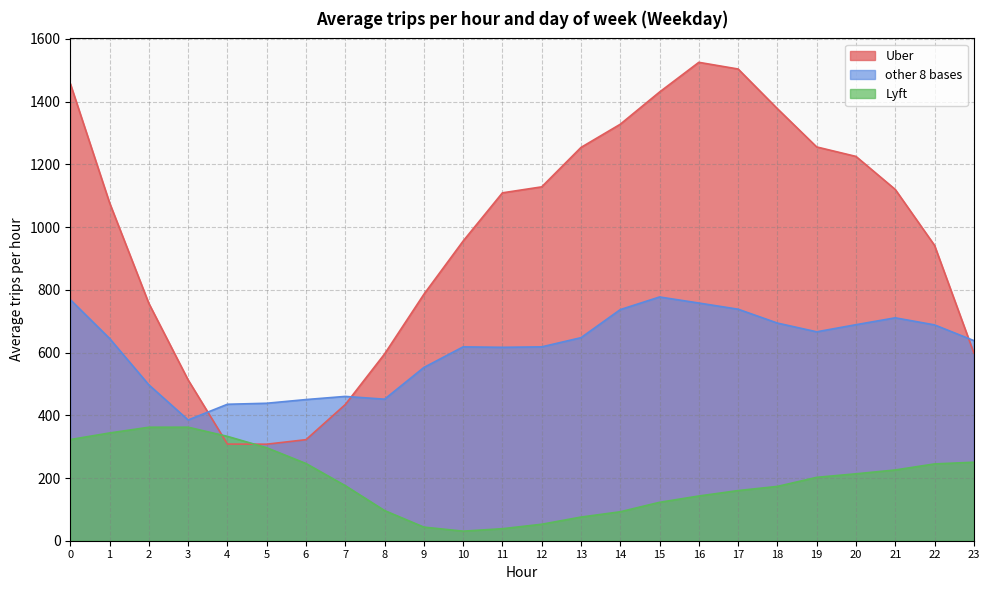

What is the value of the other 8 bases point at the 9th from the left?

451.4